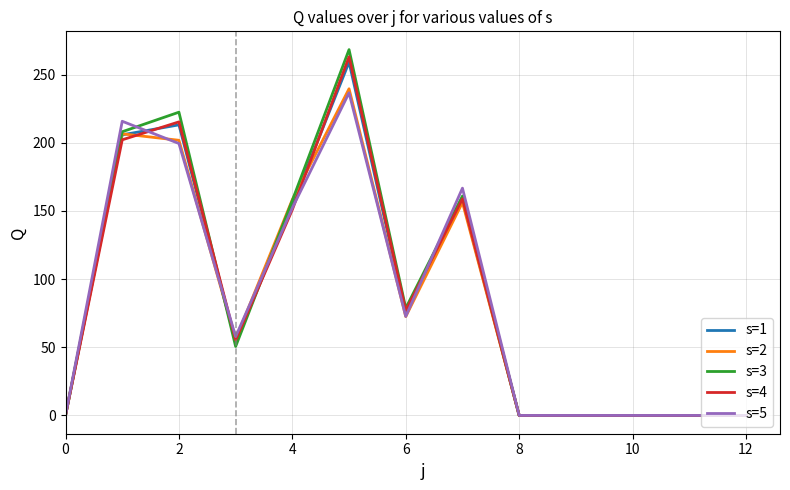

What is the highest value of the s=1 series?

259.1